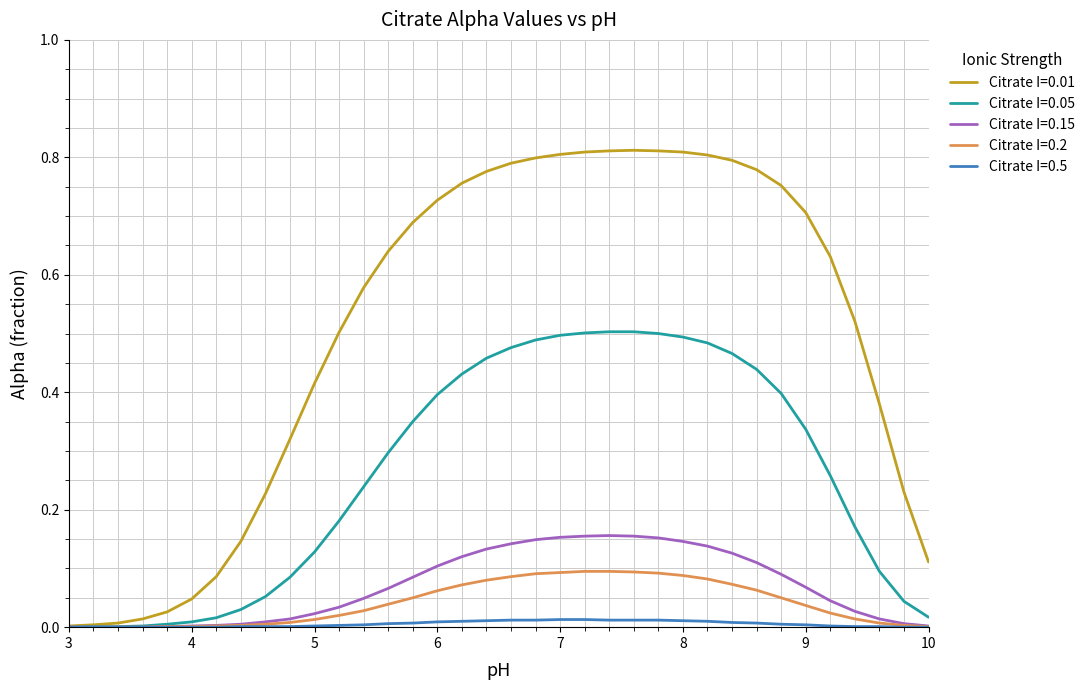

Which series has the widest spread of values?

Citrate I=0.01